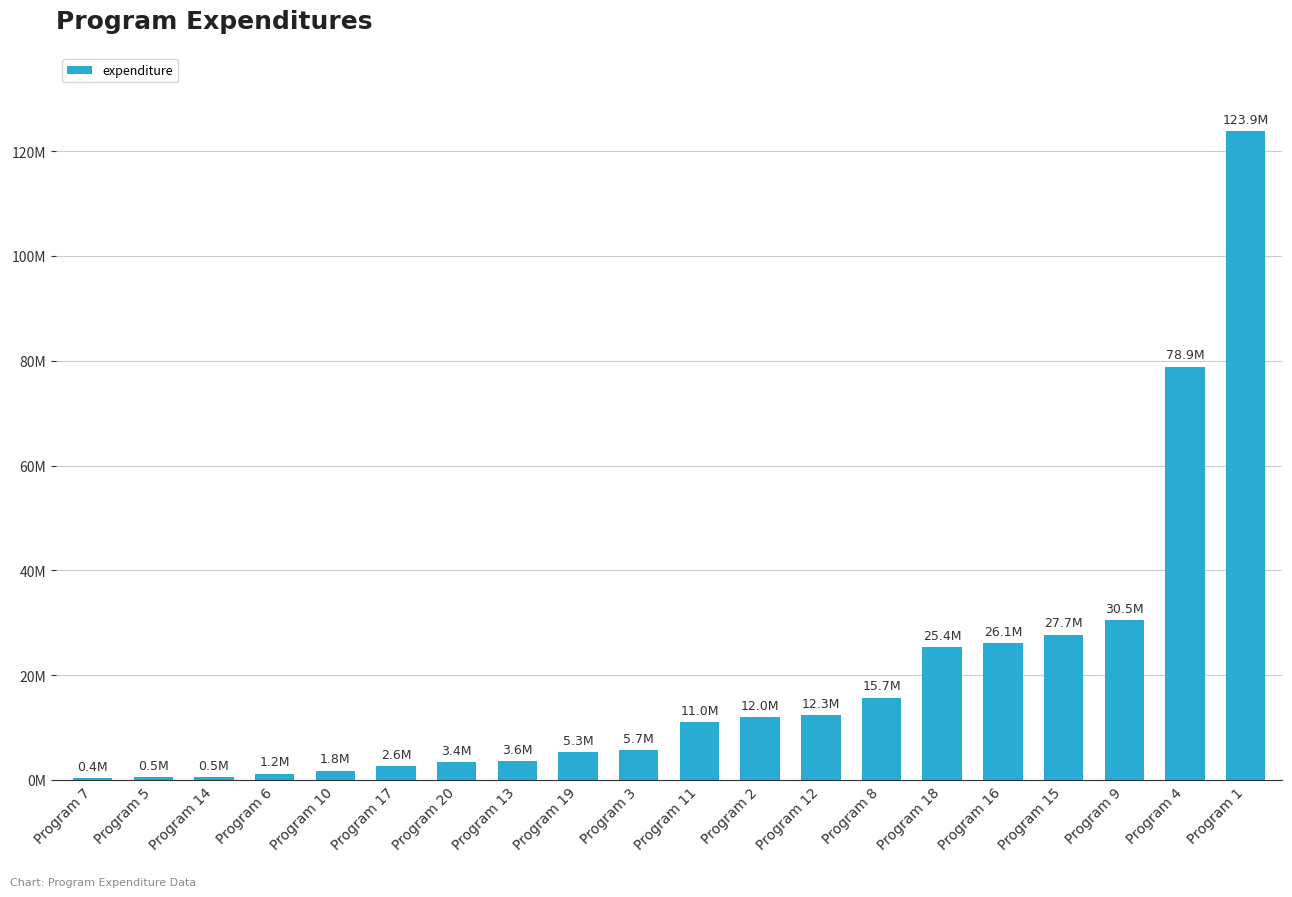

At which label is the value closest to 62146500?

Program 4